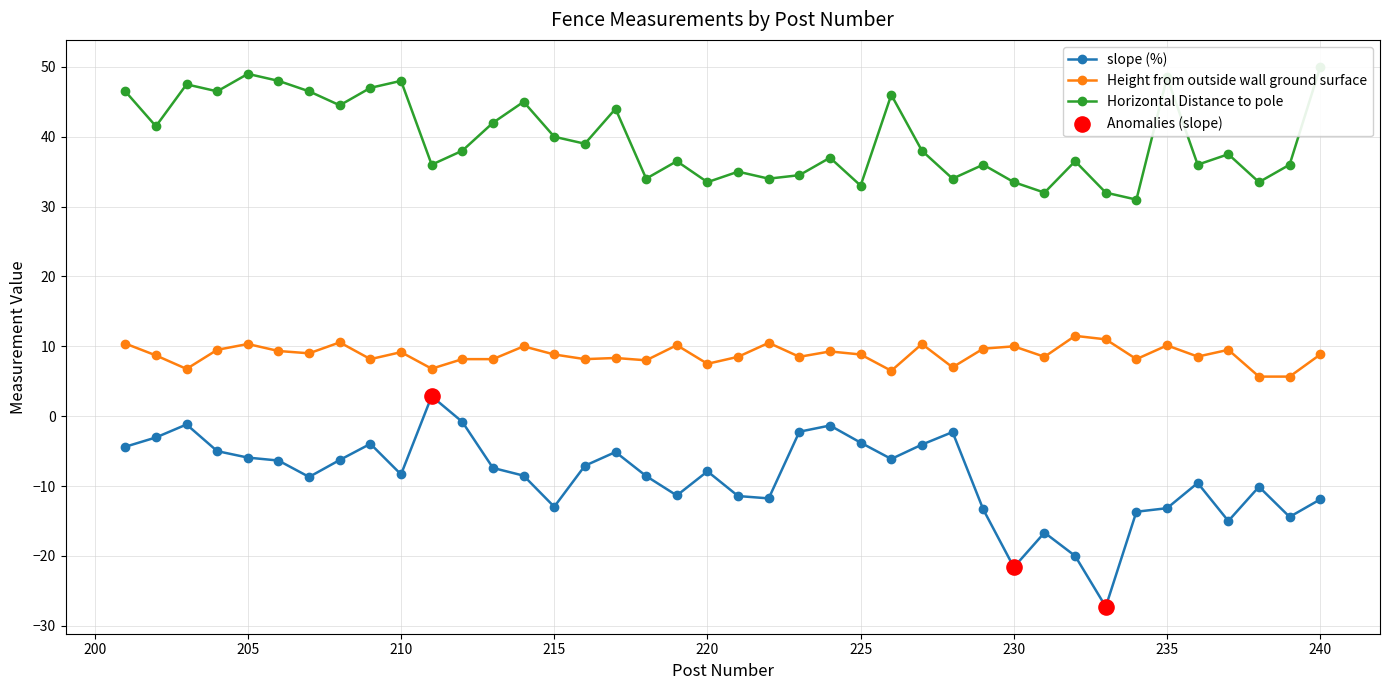

Which series has the largest total across all categories?

Horizontal Distance to pole